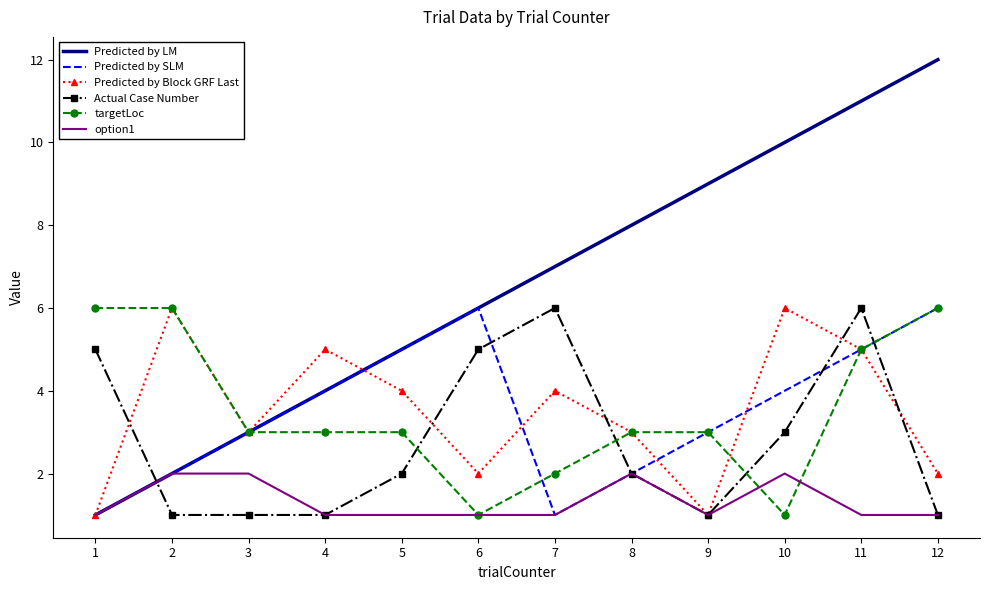

Is it true that Predicted by SLM equals 6 at 10?

False